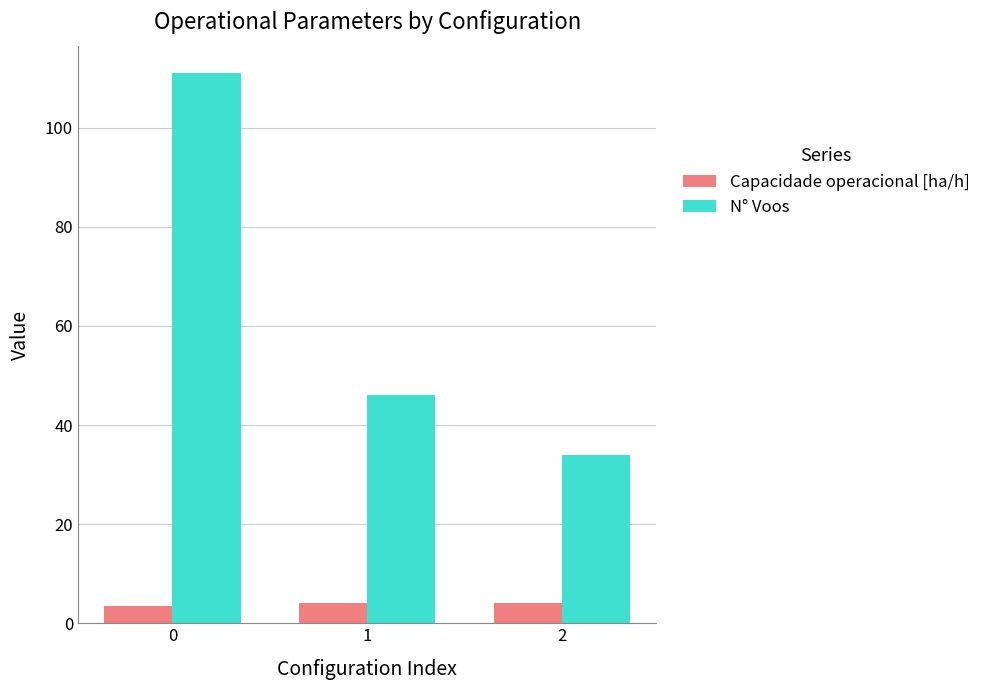

Read the N° Voos value at 0.

111.0